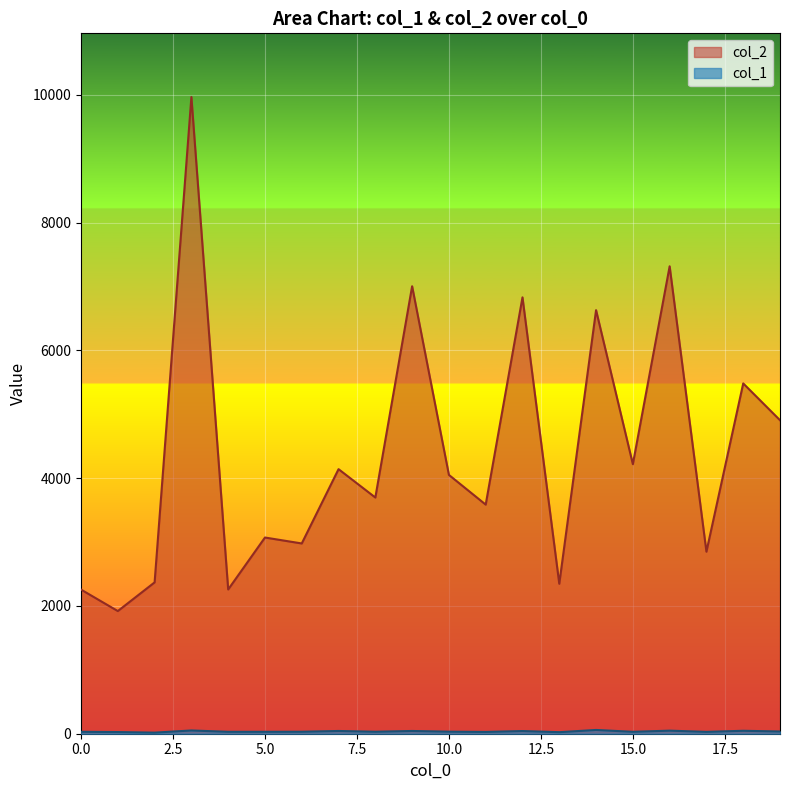

The col_2 series shows 1748 at 8. True or false?

False